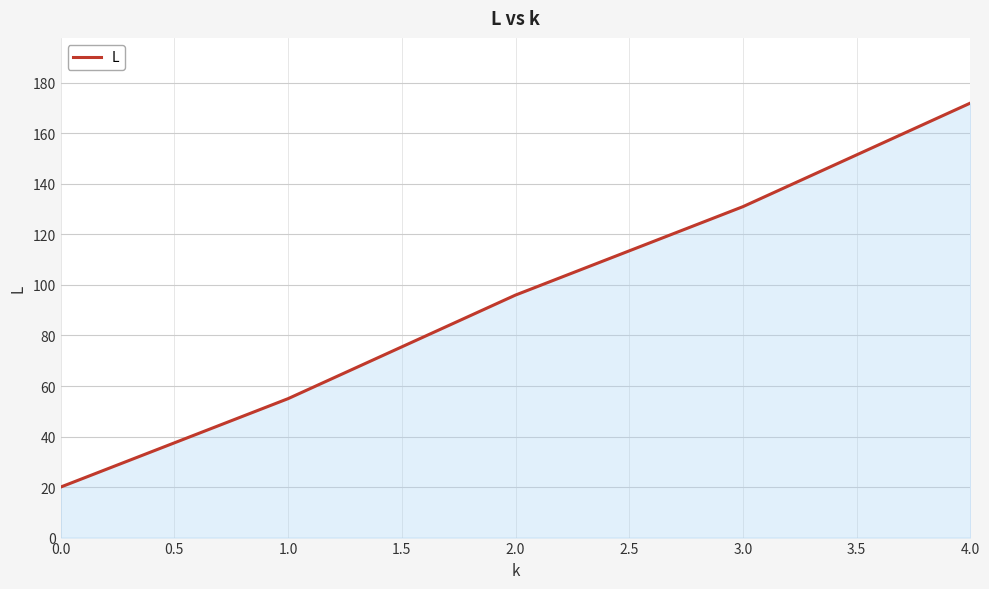

Which has a higher value, 2.0 or 0.0?

2.0